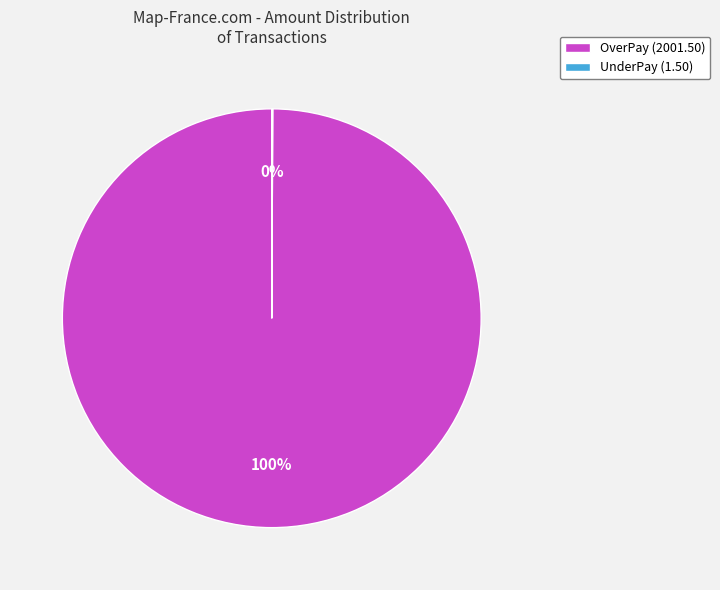

The OverPay (2001.50) slice represents 94% of the pie. True or false?

False